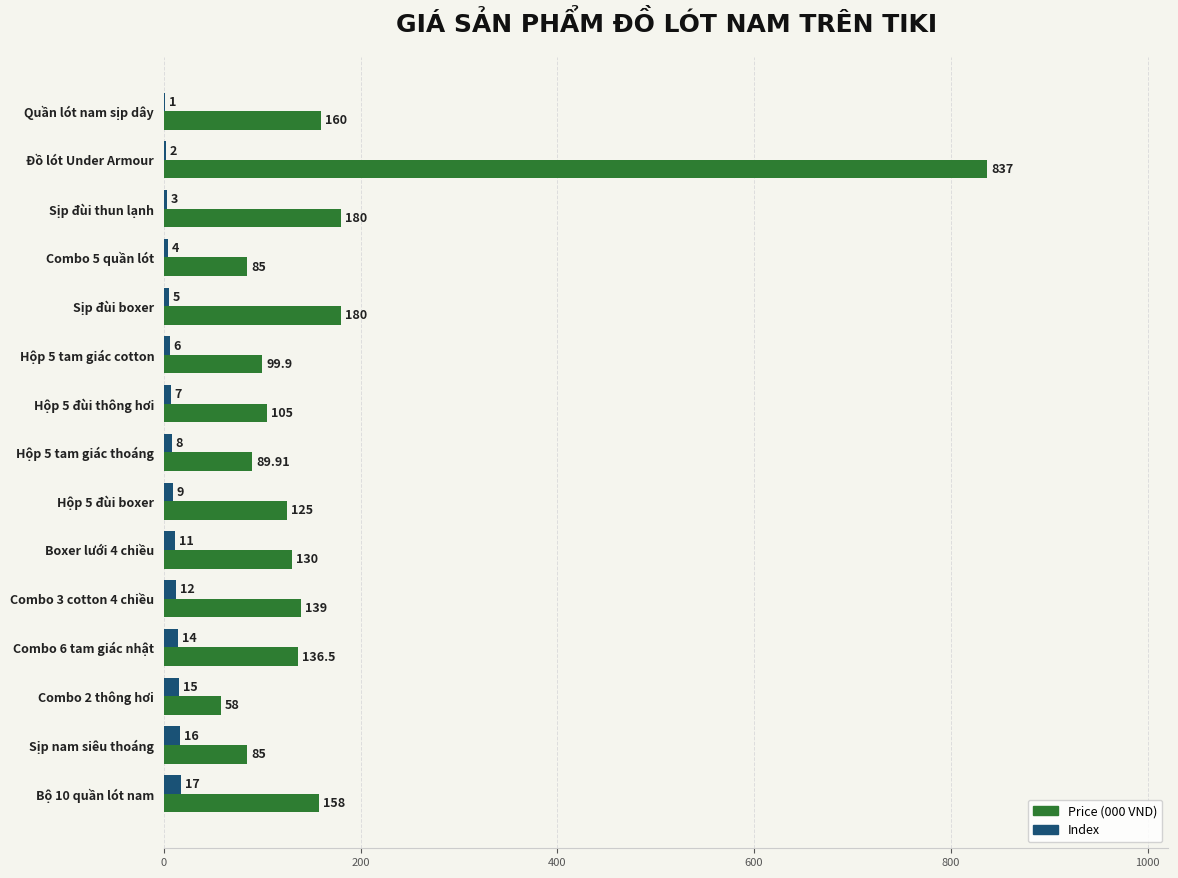

What is the maximum value for Index?

17.0